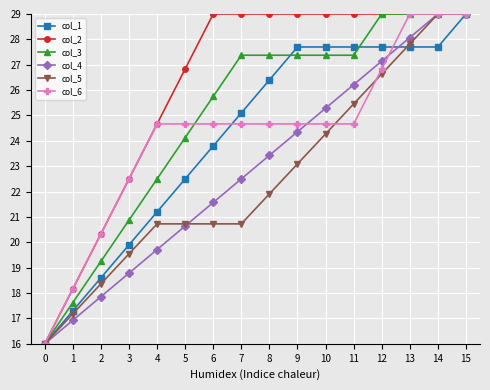

What is the difference between the maximum and second lowest values in the col_1 series?

11.7